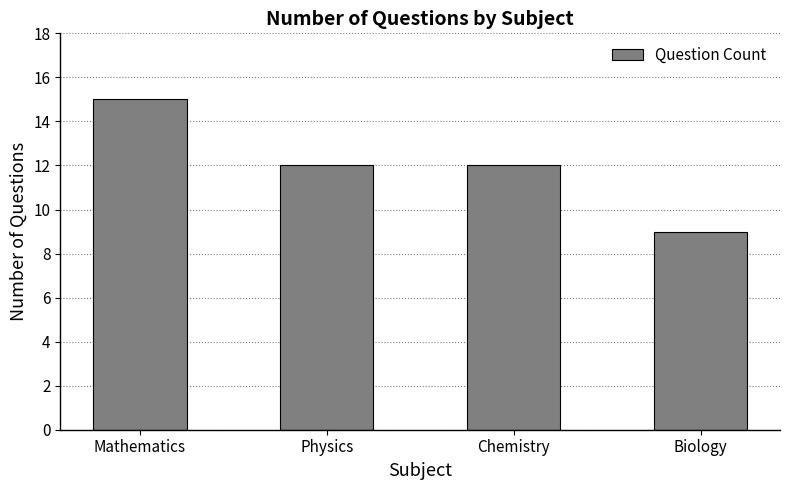

At which category does the chart reach its minimum across all series?

Biology